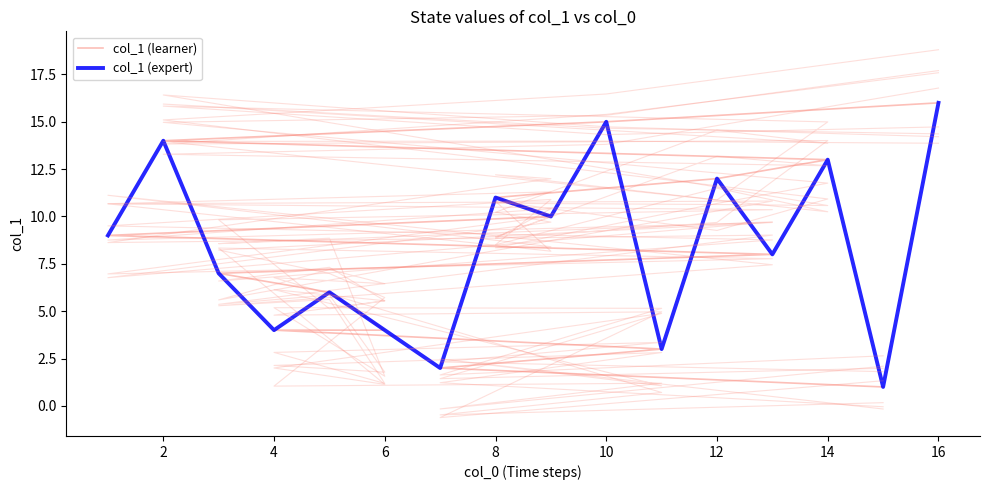

Which series ends up on top after the final intersection of col_1 (learner) and col_1 (expert)?

col_1 (learner)